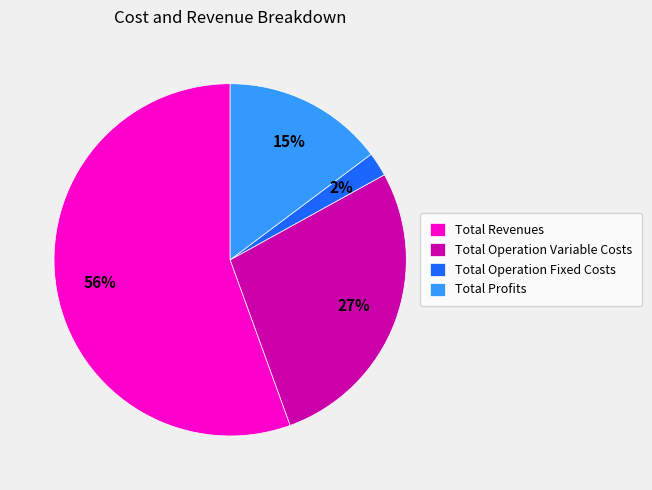

To the nearest percent, what percentage of the pie is Total Operation Variable Costs?

27%